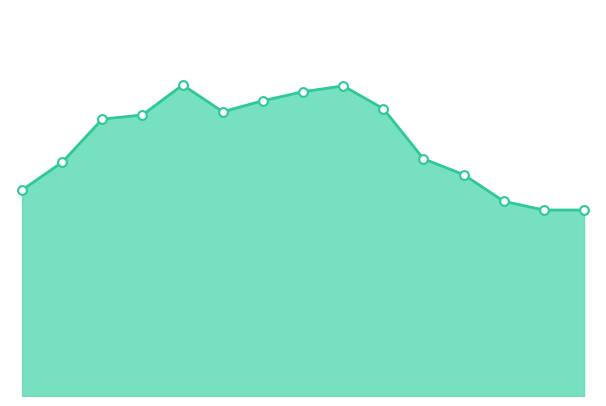

How many lines are shown in the chart?

1